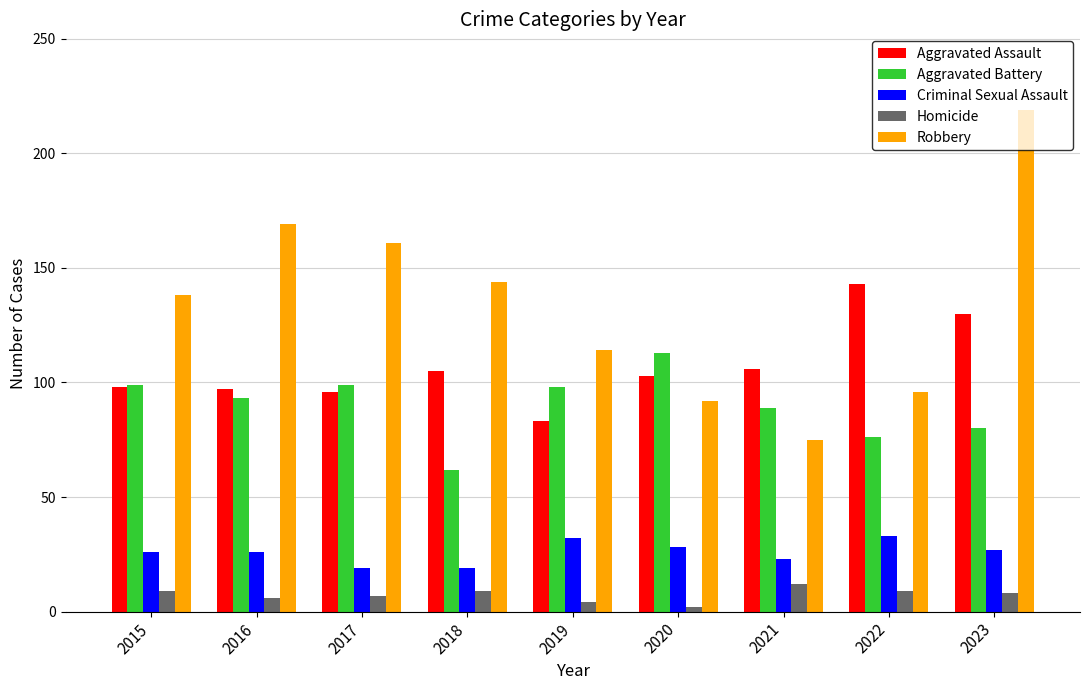

Which series has the largest total across all categories?

Robbery